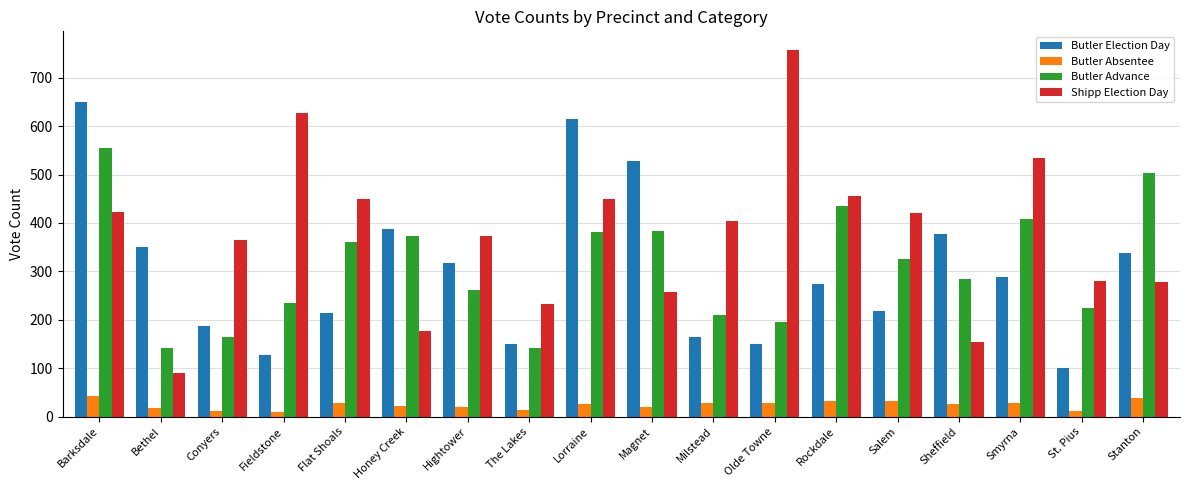

What is the minimum value for Butler Advance?

141